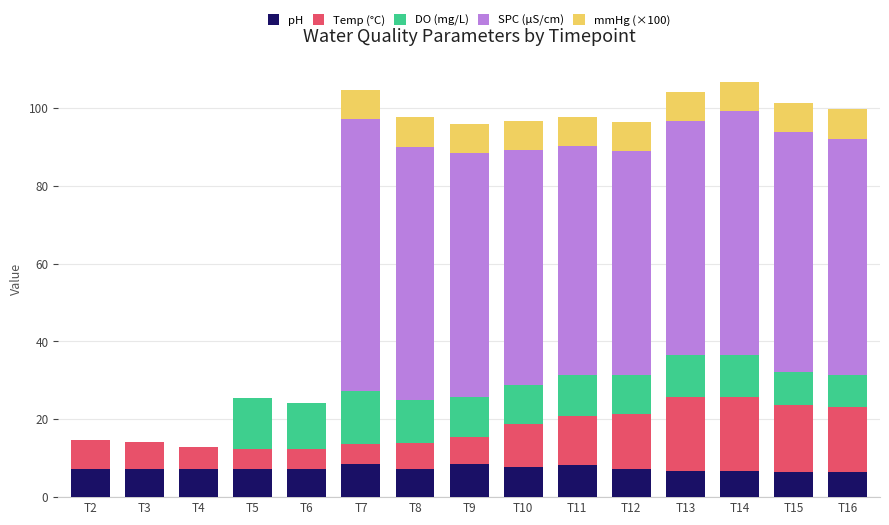

The pH series shows 1.8 at T16. True or false?

False